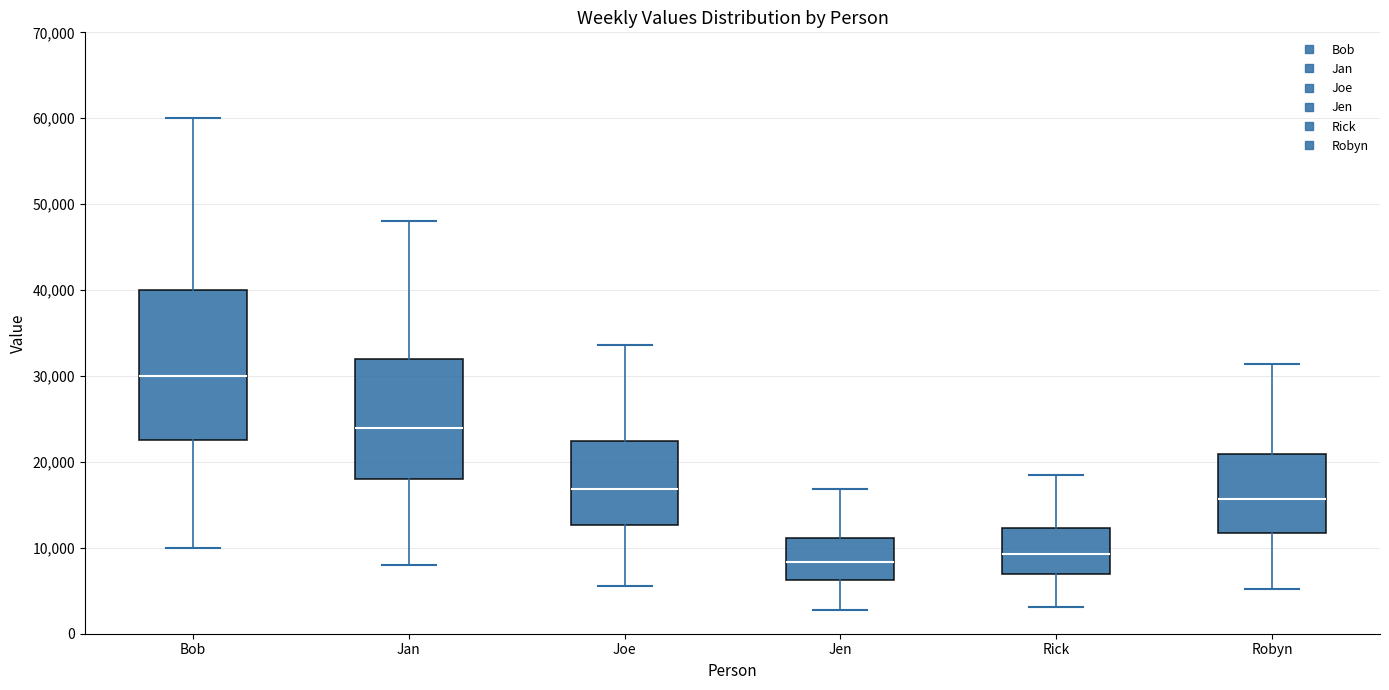

Reading left to right, read every box against the y-axis: the position of its median line, the range the box covers, and the ends of its whiskers. The values are not printed on the chart, so give them approximately, as read against the axis.

Bob: median 30000, box 23000 to 40000, whiskers 10000 to 60000
Jan: median 24000, box 18000 to 32000, whiskers 8000 to 48000
Joe: median 17000, box 13000 to 22000, whiskers 6000 to 34000
Jen: median 8000, box 6000 to 11000, whiskers 3000 to 17000
Rick: median 9000, box 7000 to 12000, whiskers 3000 to 18000
Robyn: median 16000, box 12000 to 21000, whiskers 5000 to 31000